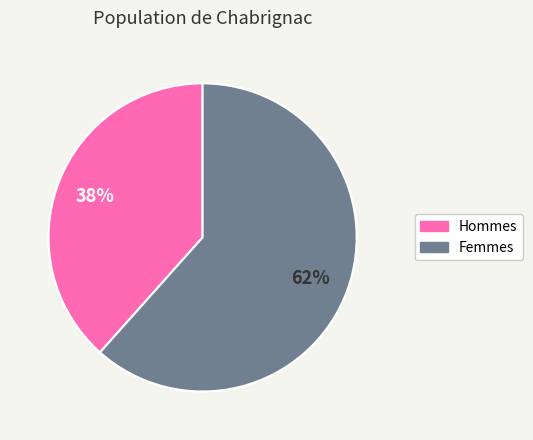

What percentage is the Femmes slice, to the nearest percent?

62%